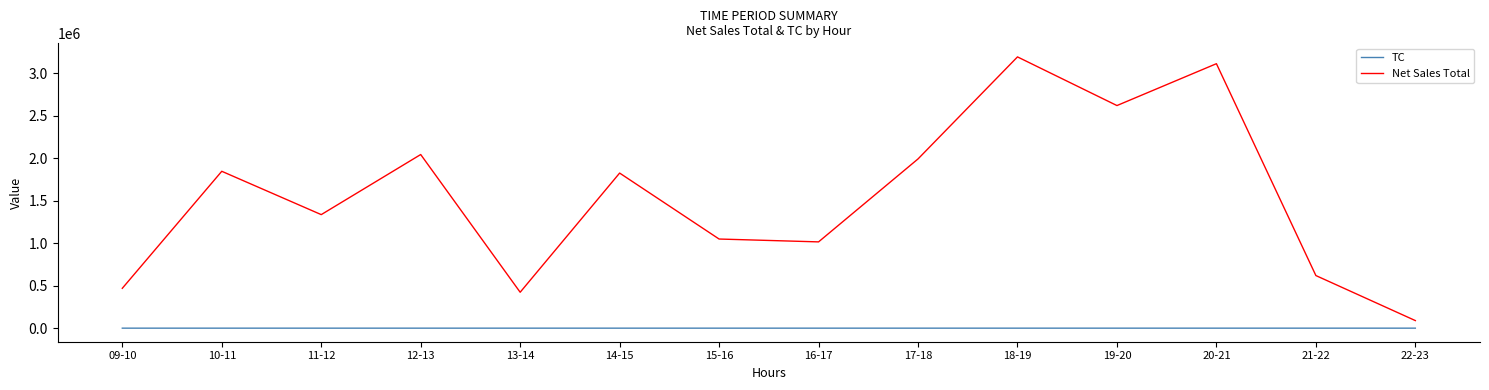

List the series in order of their overall mean, highest first.

Net Sales Total, TC